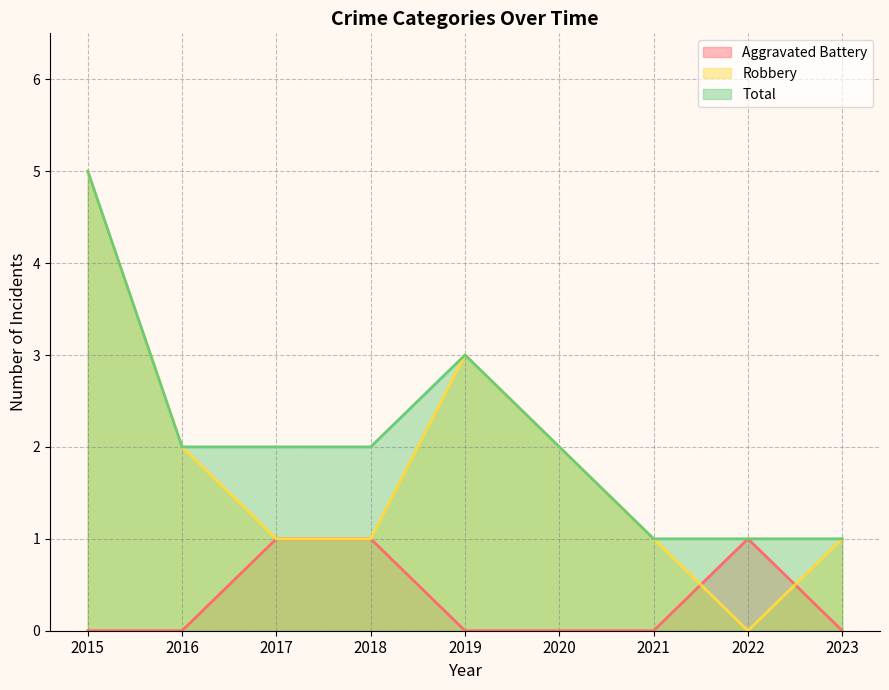

At which category is the sum across all series the highest?

2015